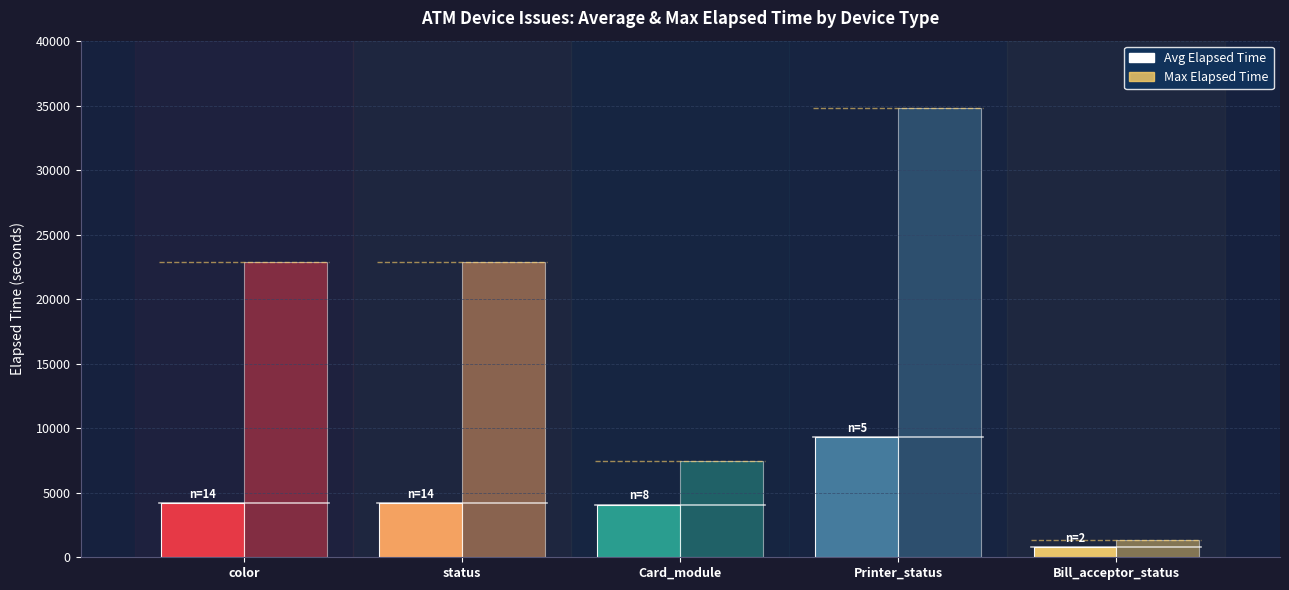

What is the label of the 3rd bar from the left?

Card_module